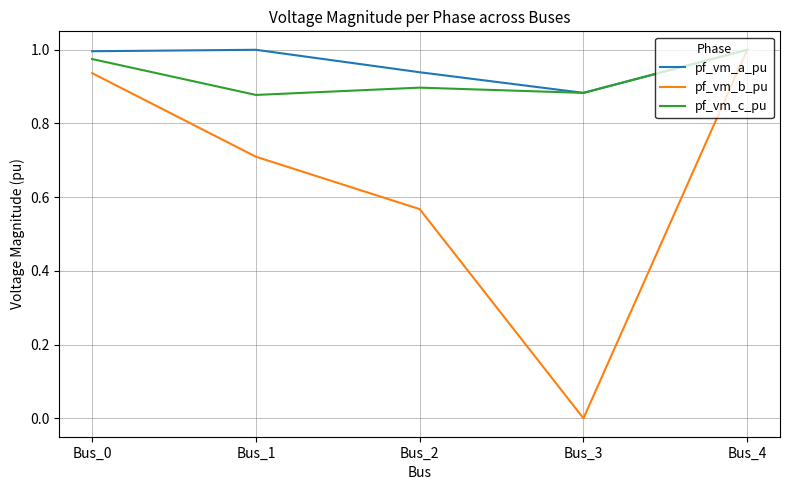

At which category is the sum across all series the highest?

Bus_4